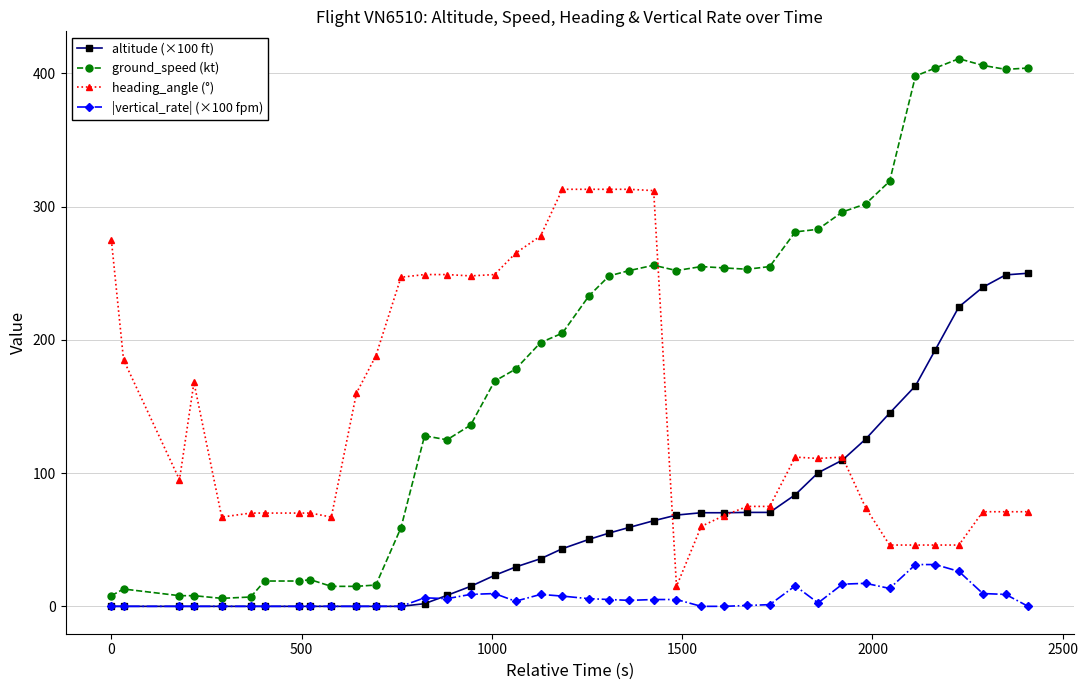

Which series has the widest spread of values?

ground_speed (kt)